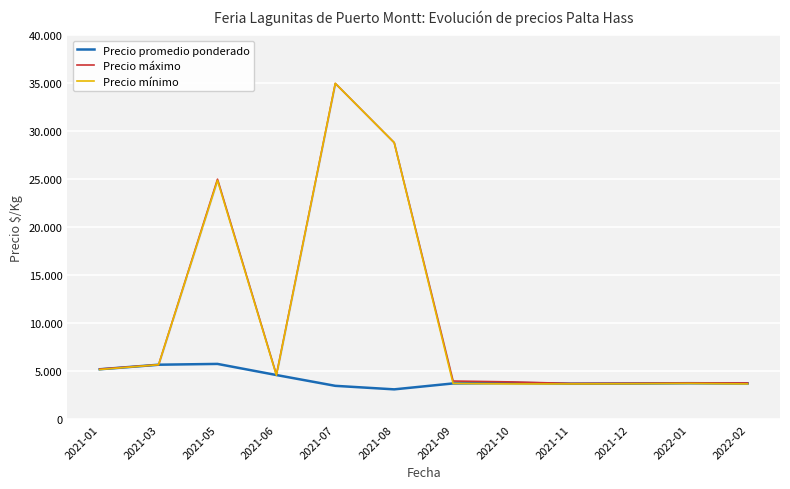

What is the label of the 6th point from the right?

2021-09